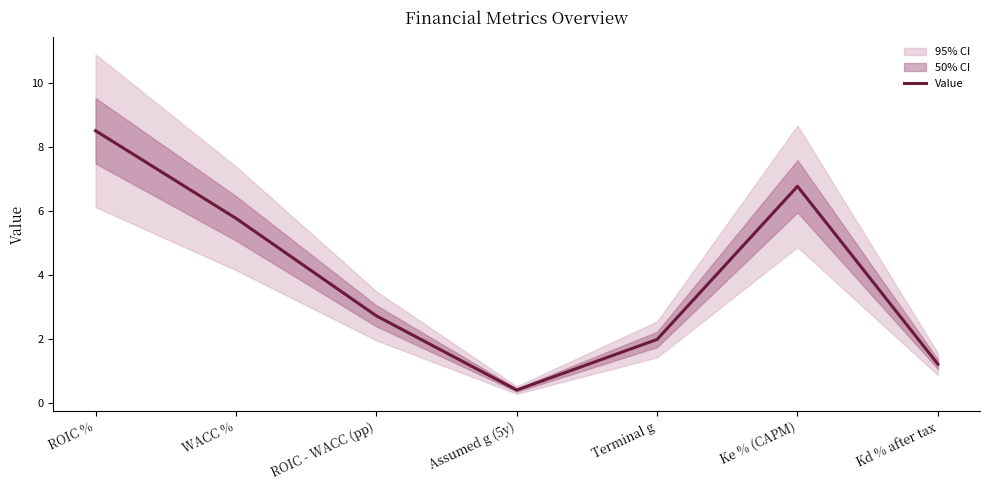

The chart shows a value of 0.6 at Assumed g (5y). True or false?

False